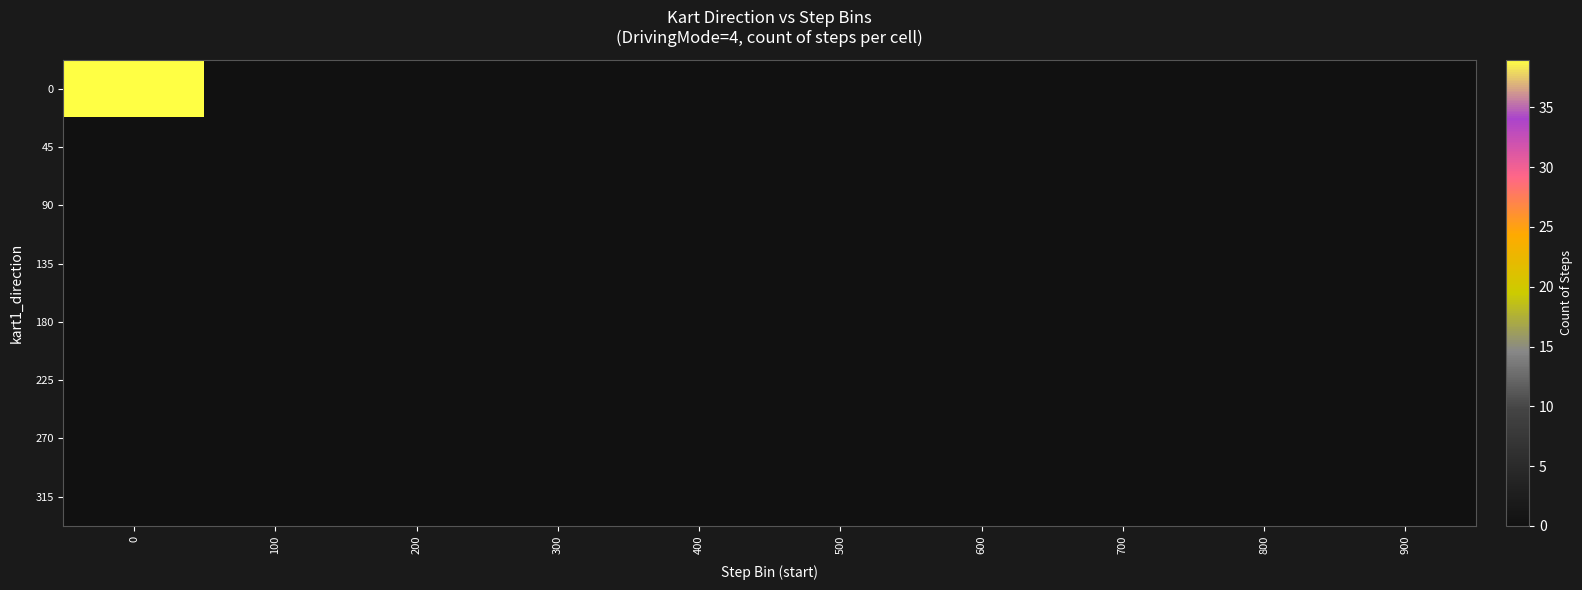

How many series are shown in this chart?

8